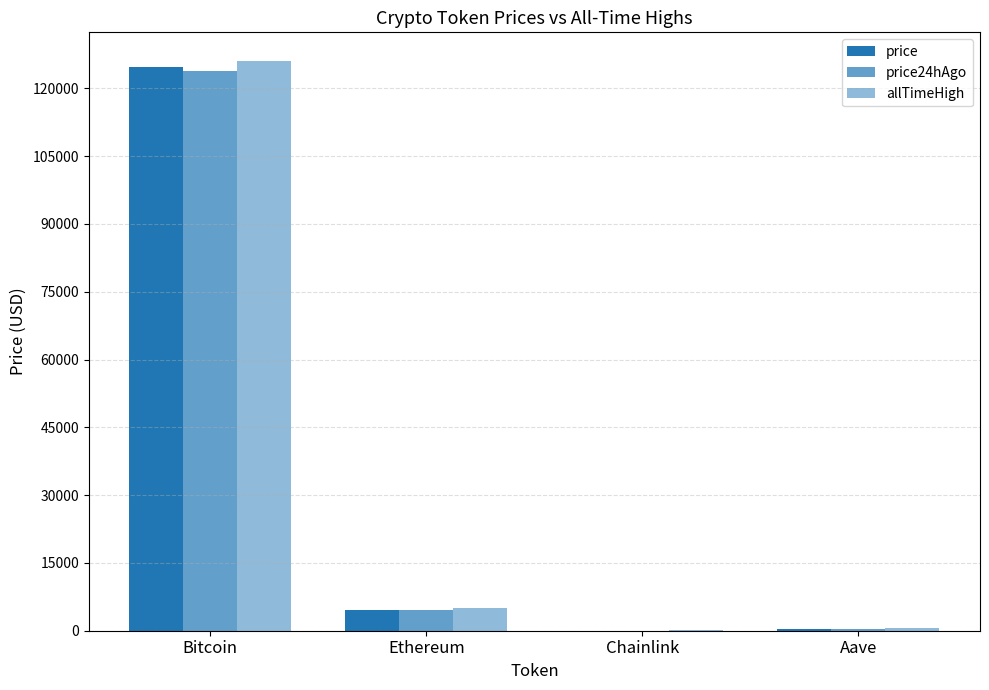

List the series in order of their overall mean, highest first.

allTimeHigh, price, price24hAgo